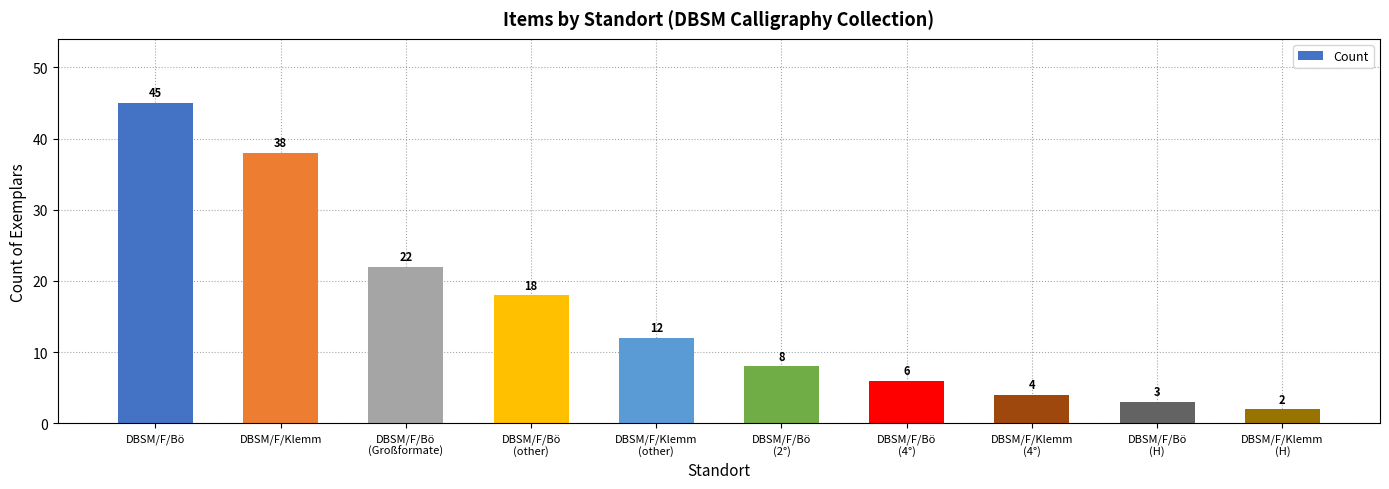

What position from the right is DBSM/F/Bö
(other)?

7